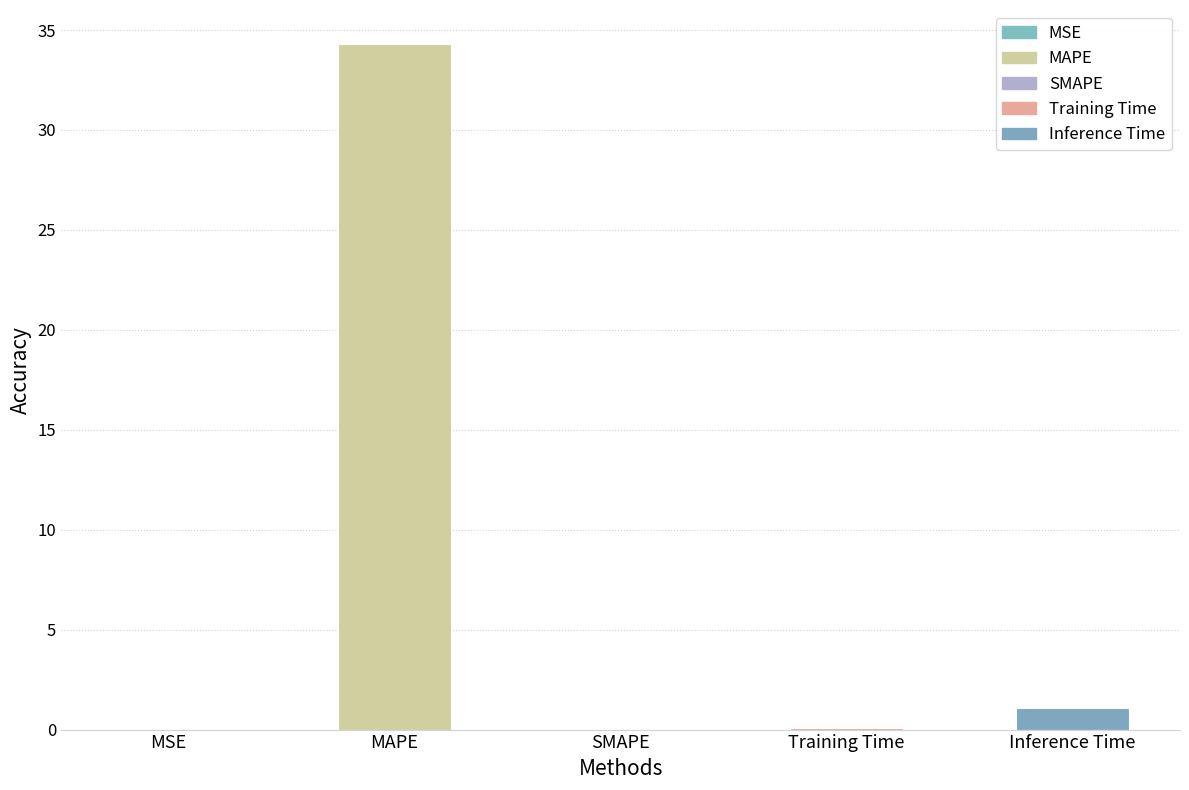

Are the bars horizontal?

No